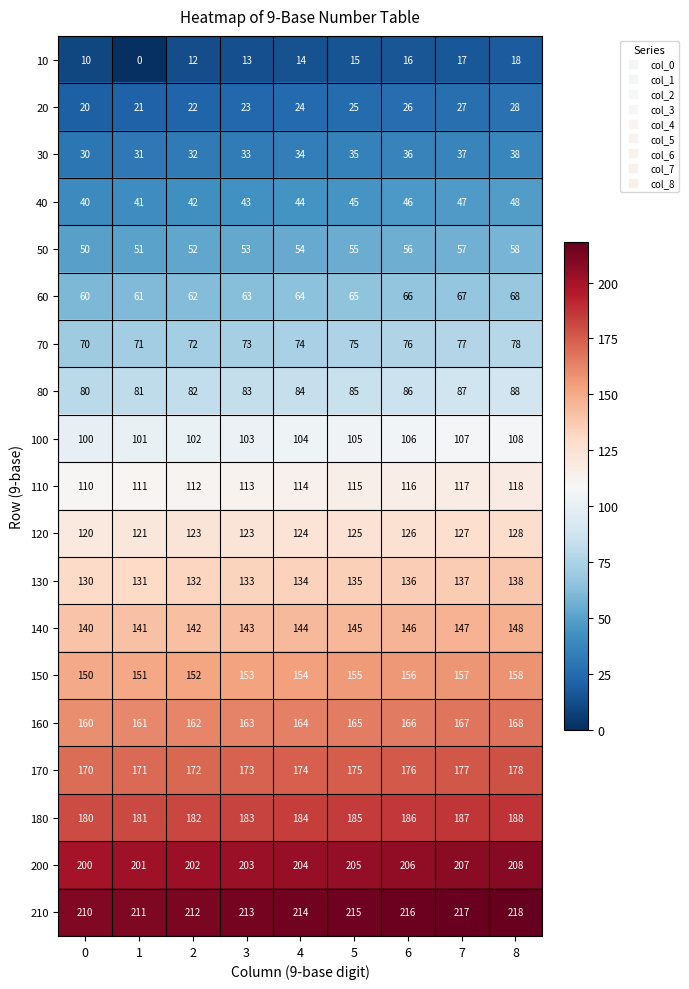

What is the approximate value of 70 at 1?

71